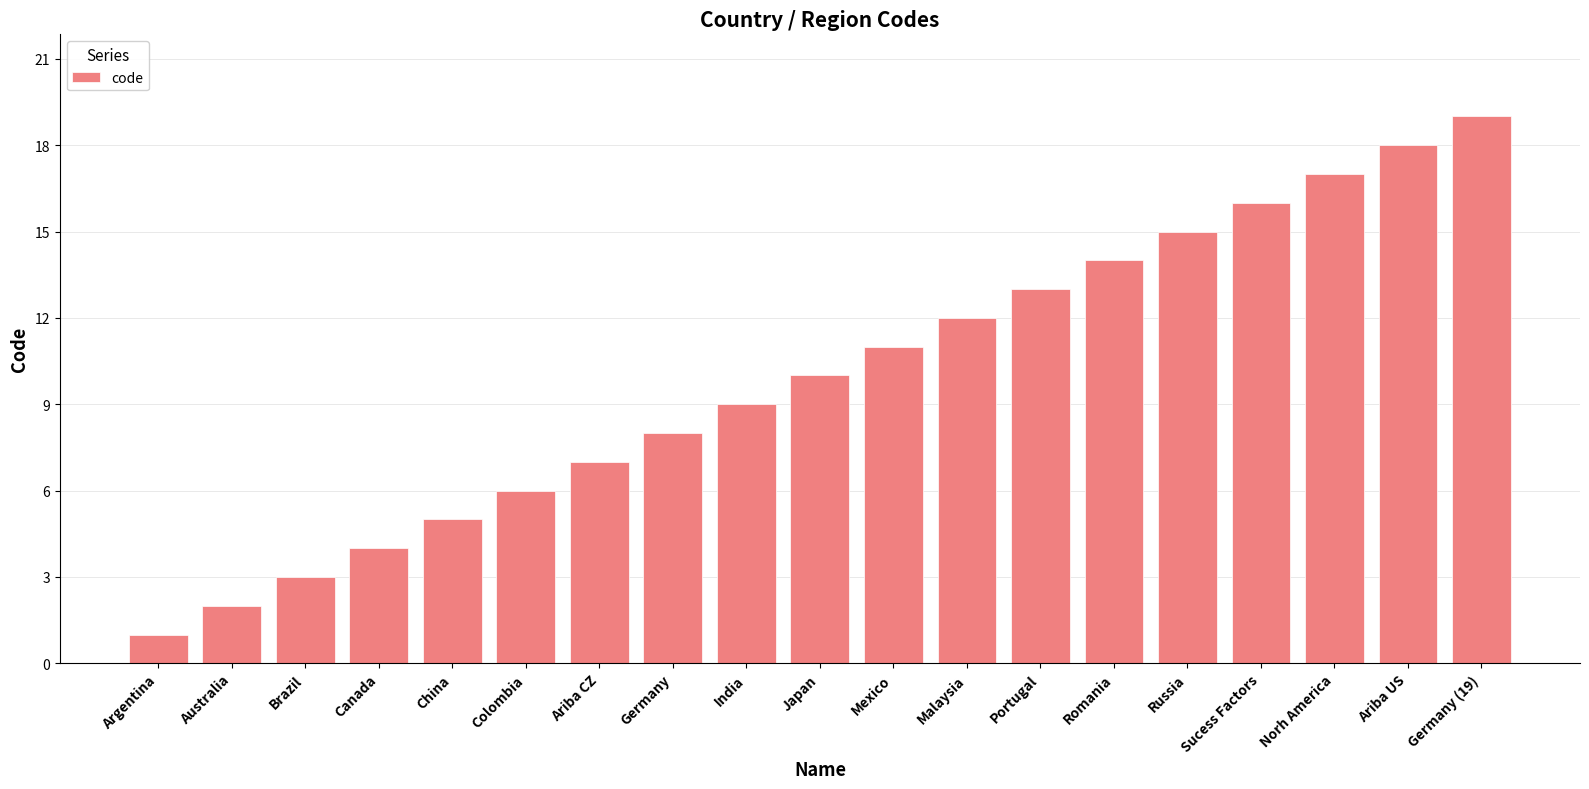

What is the average value?

10